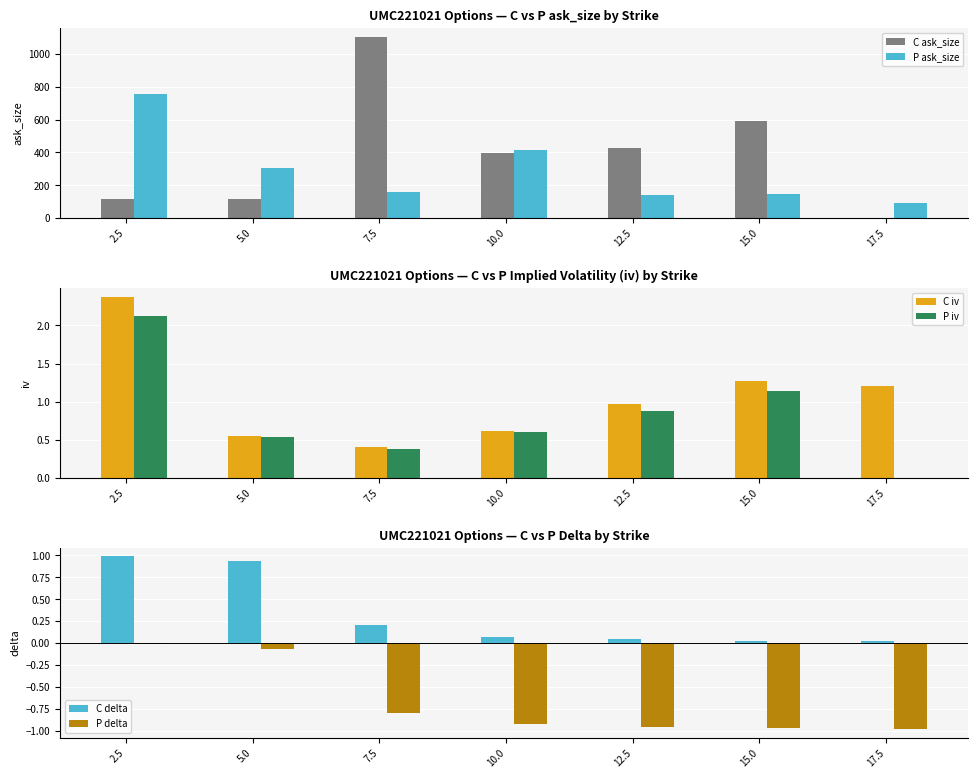

How many groups of bars are there?

7